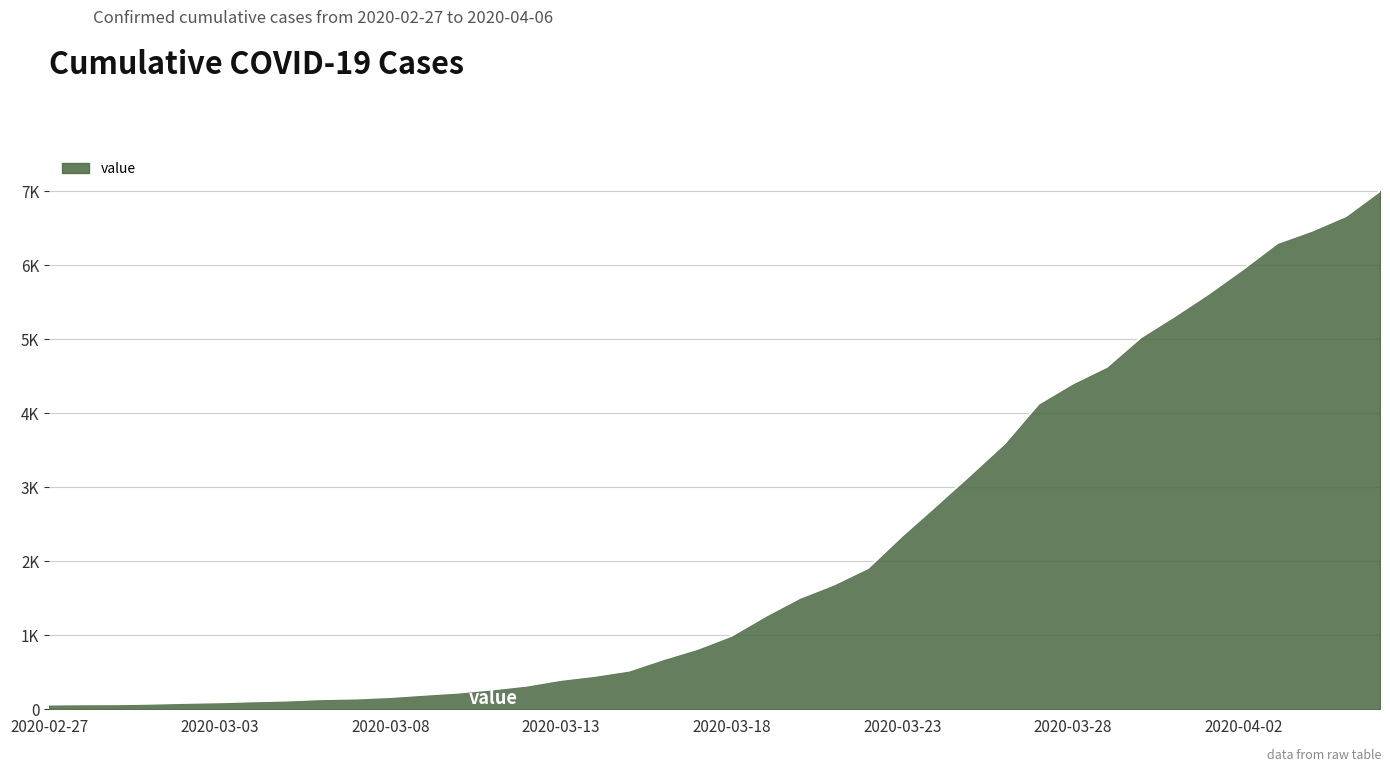

Does the chart have visible grid lines?

Yes